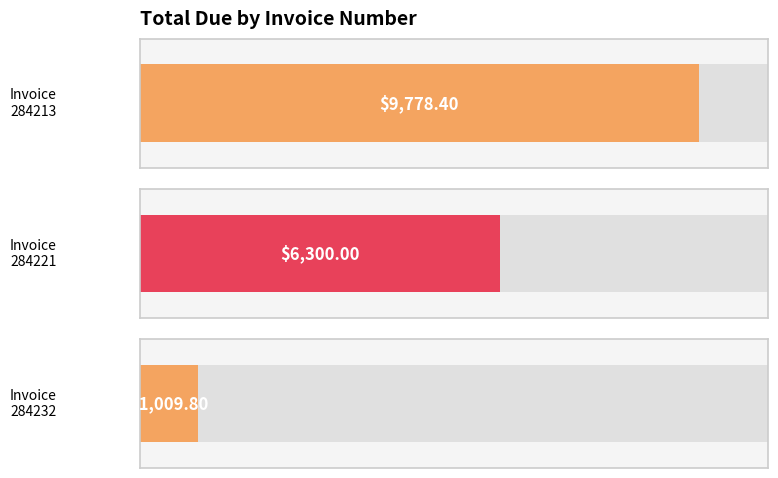

True or false: the data shows 9778.4 at 284213.

True